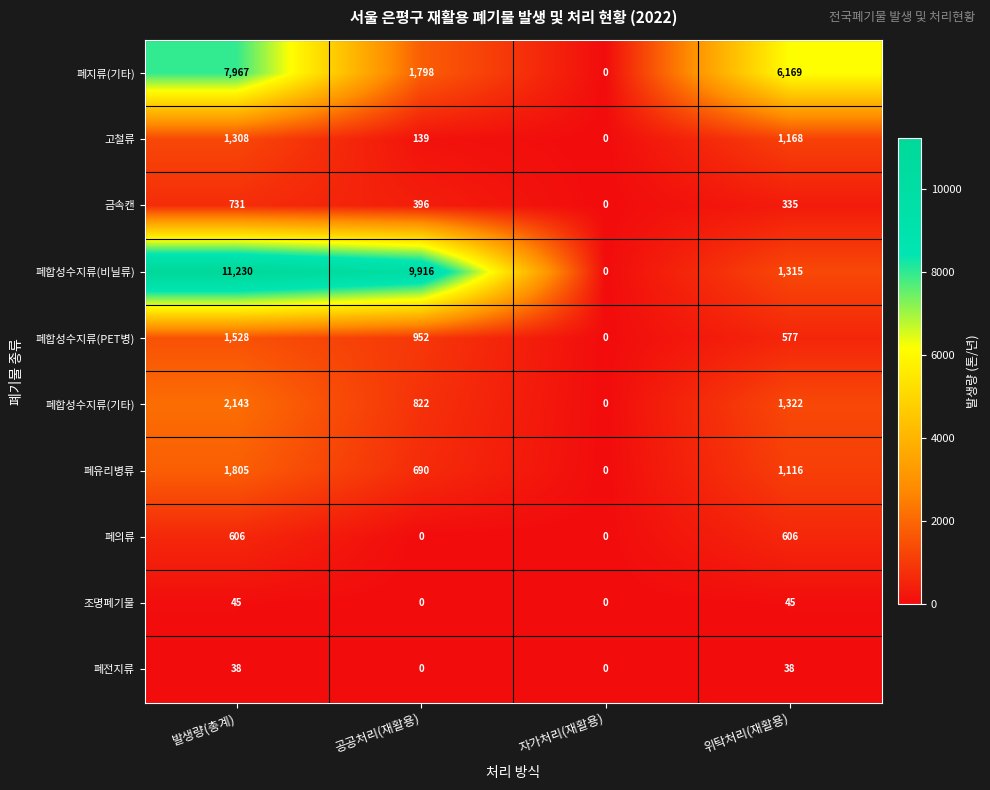

Which series has the largest total across all categories?

폐합성수지류(비닐류)